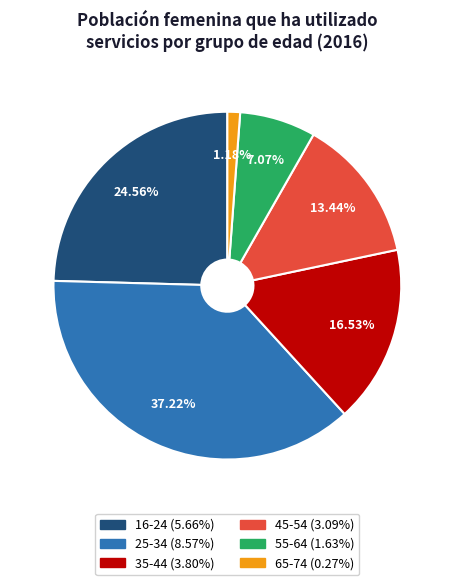

Does any single category account for the majority?

No